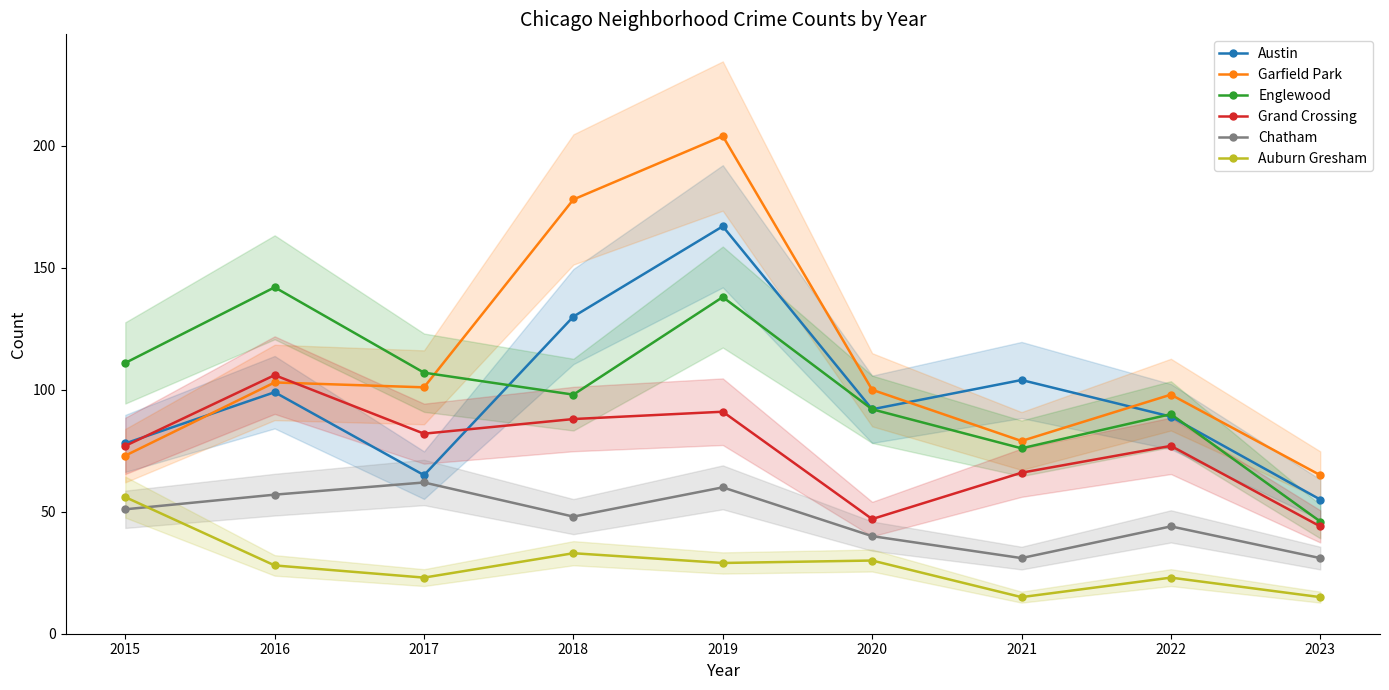

What is the value of the Grand Crossing point at the 5th from the left?

91